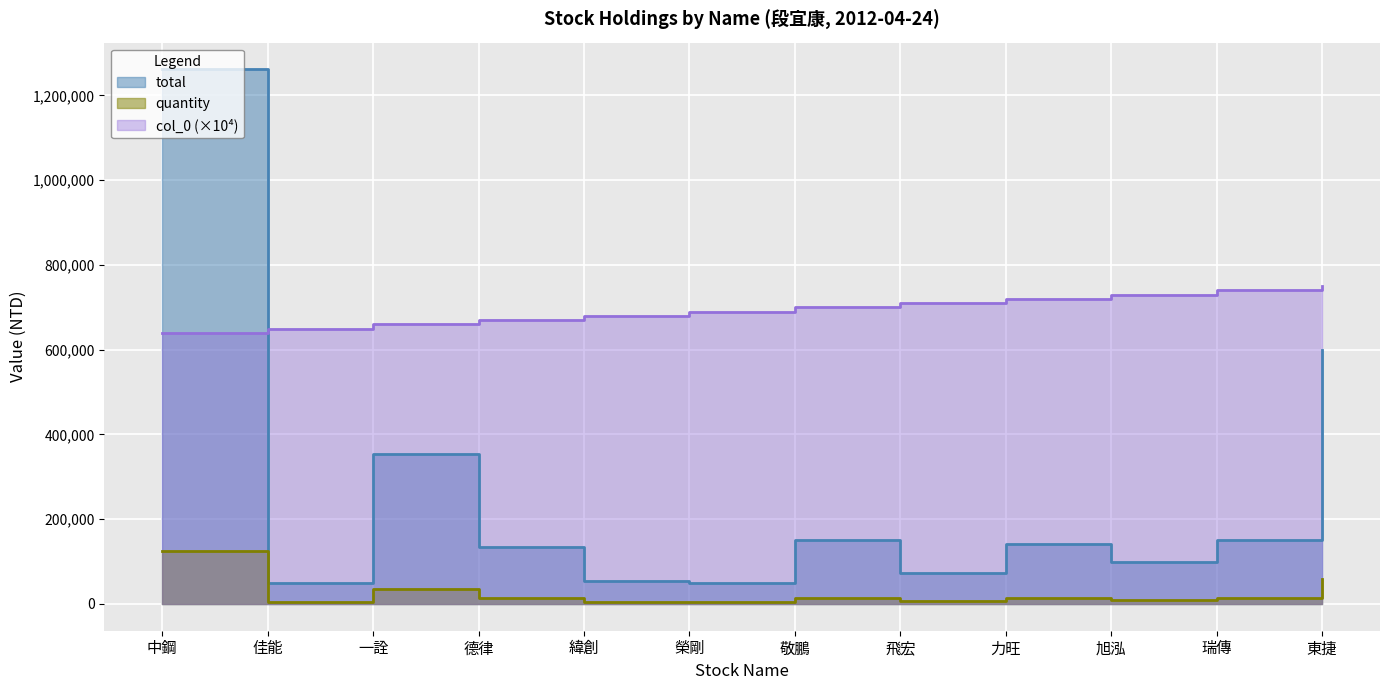

What is the label of the 9th point from the left?

力旺